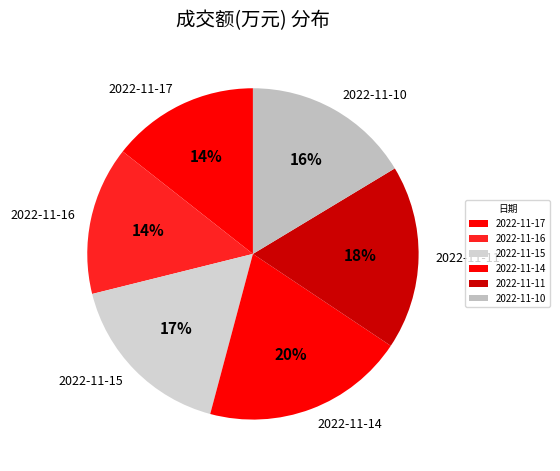

Is there a majority slice in this chart?

No